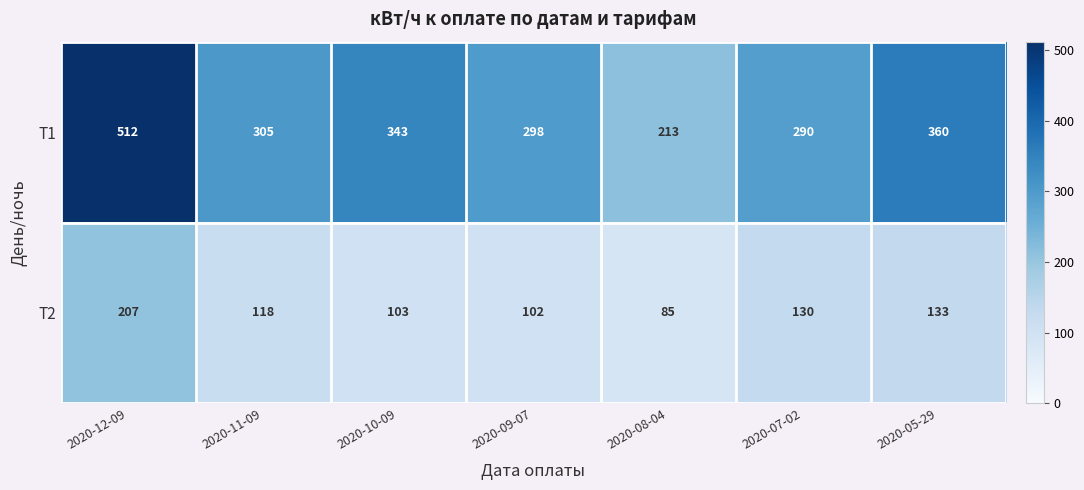

Reading left to right, what are all the values shown in this chart?

Т1: 512	305	343	298	213	290	360
Т2: 207	118	103	102	85	130	133